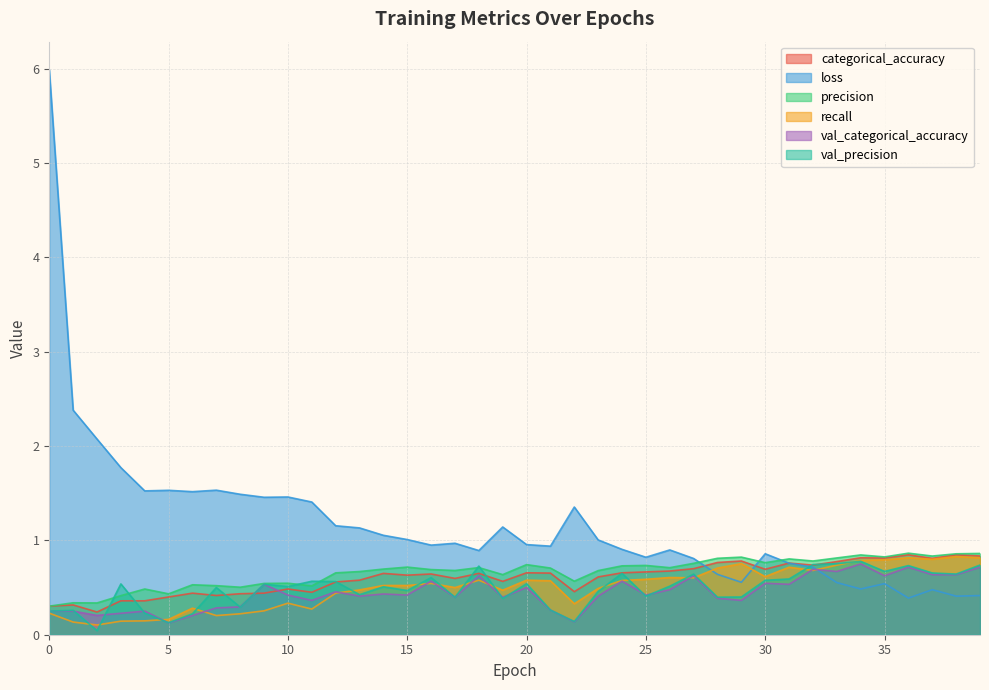

At which category does loss reach its first local peak?

5